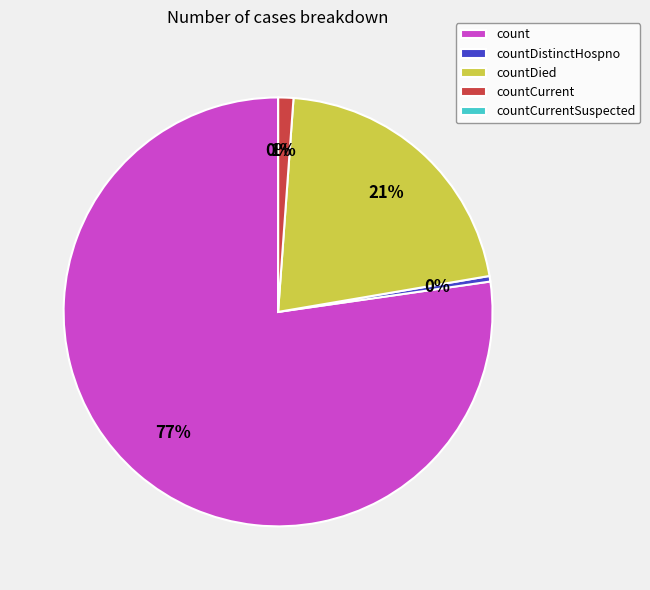

Is it true that count is 77% of the pie?

True